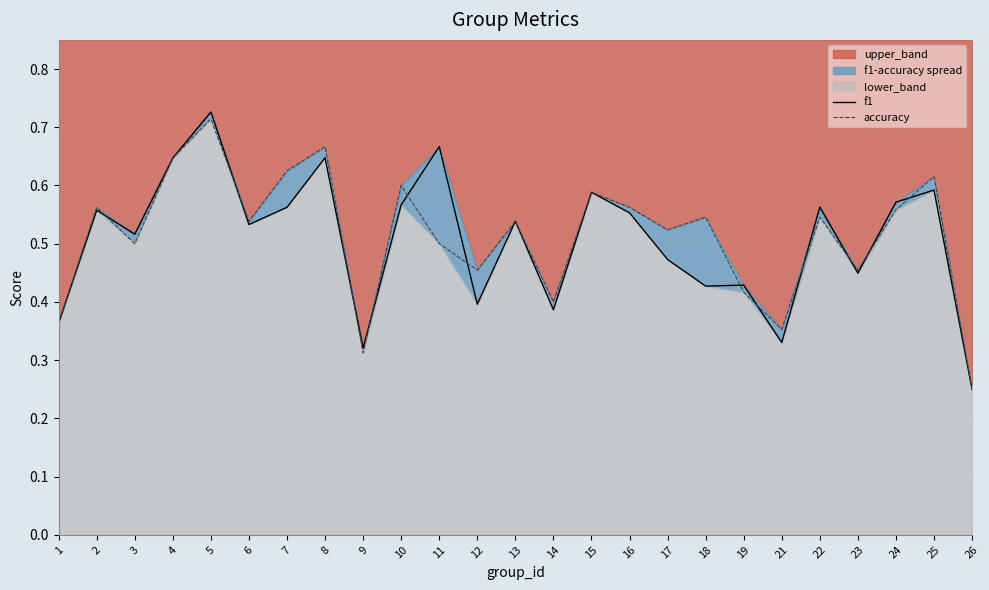

What is the approximate value of f1 at 15?

0.6